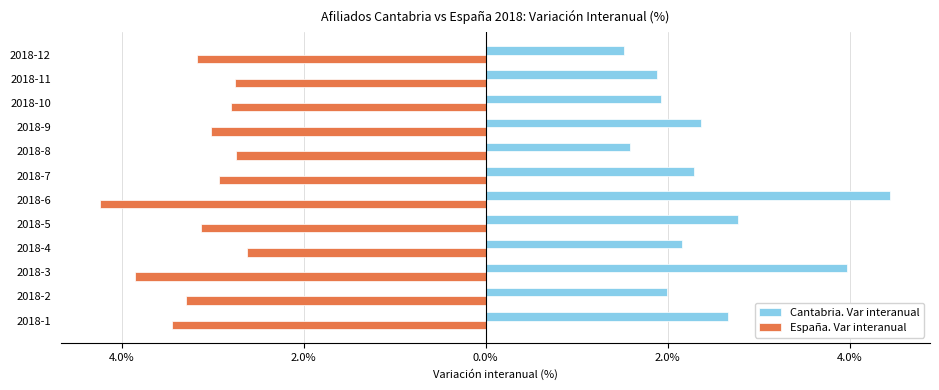

What are all the series names shown in the legend?

Cantabria. Var interanual, España. Var interanual